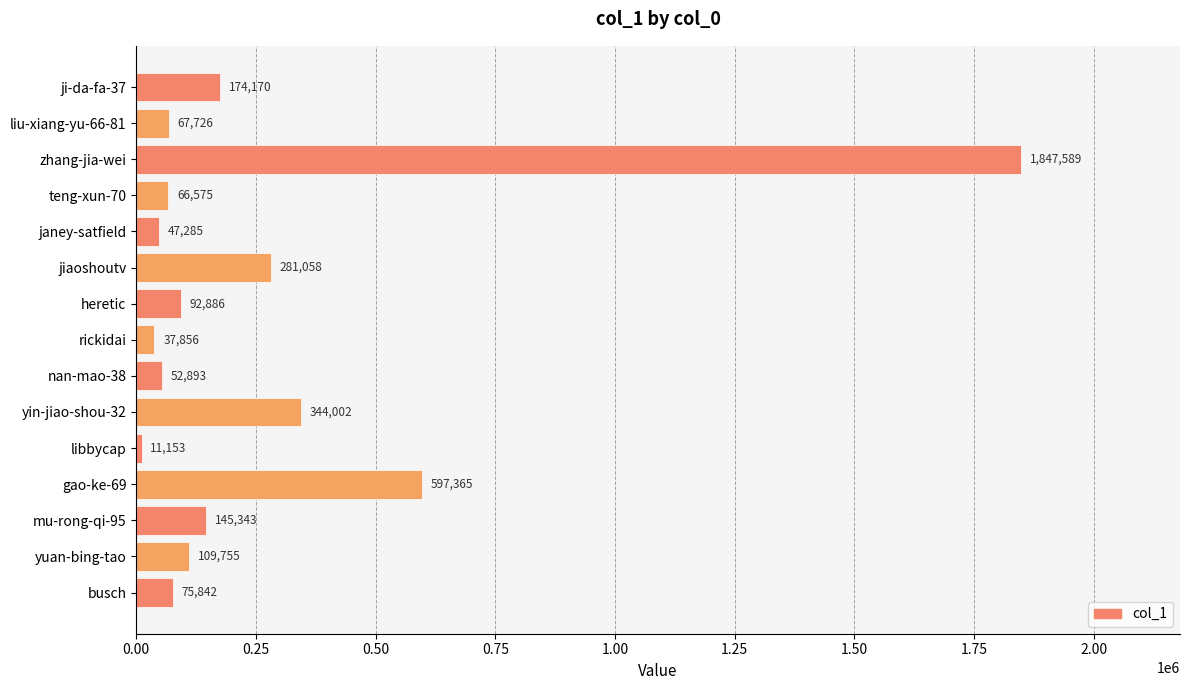

What is the value of the 15th bar from the top?

75842